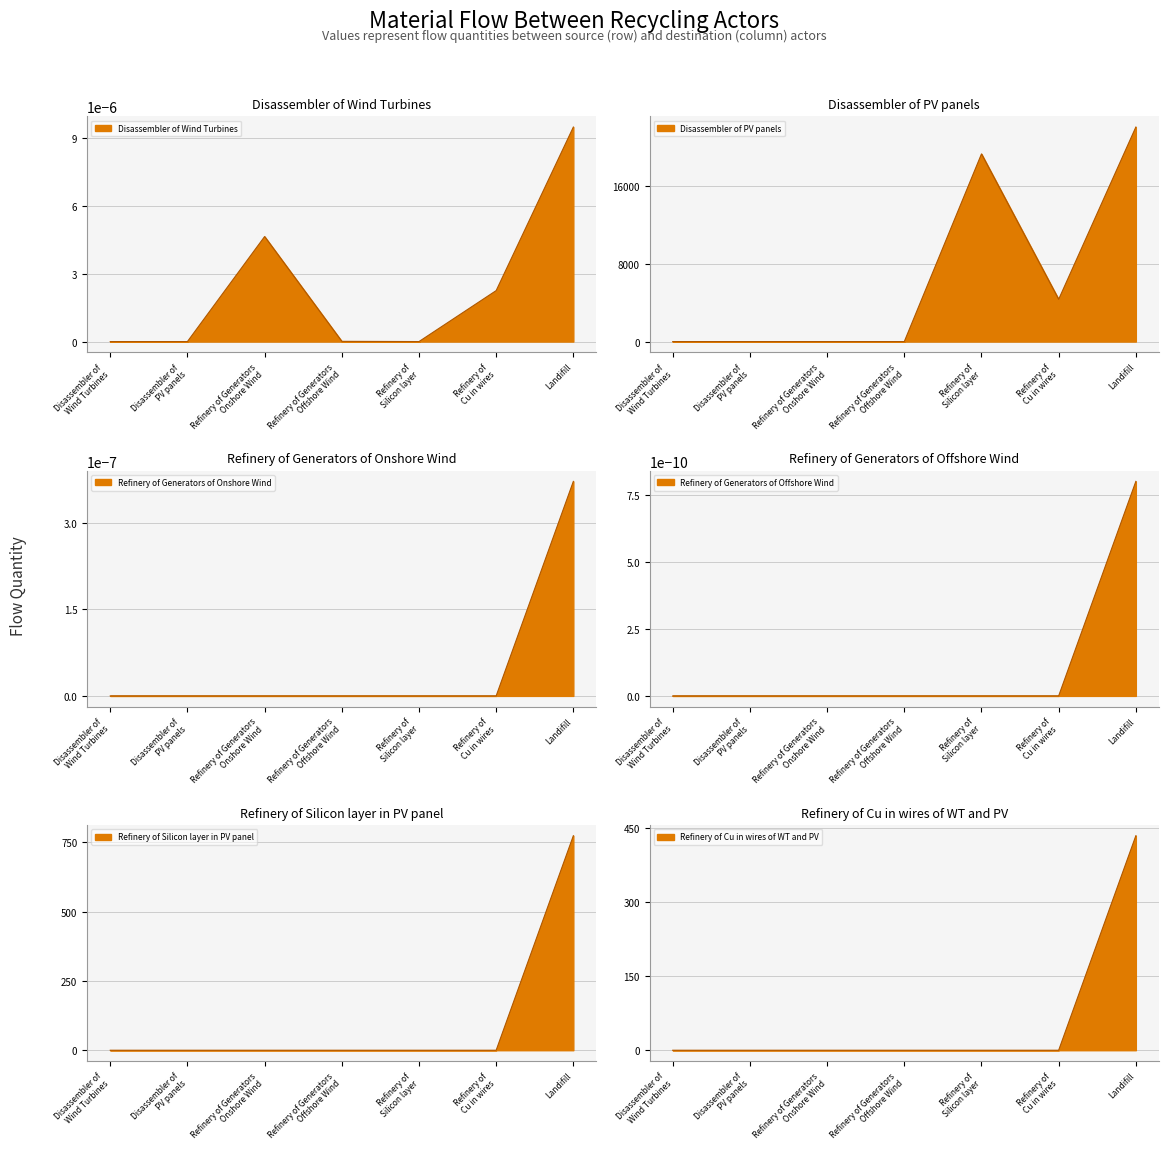

At which label does Refinery of Cu in wires of WT and PV reach its minimum?

Disassembler of Wind Turbines